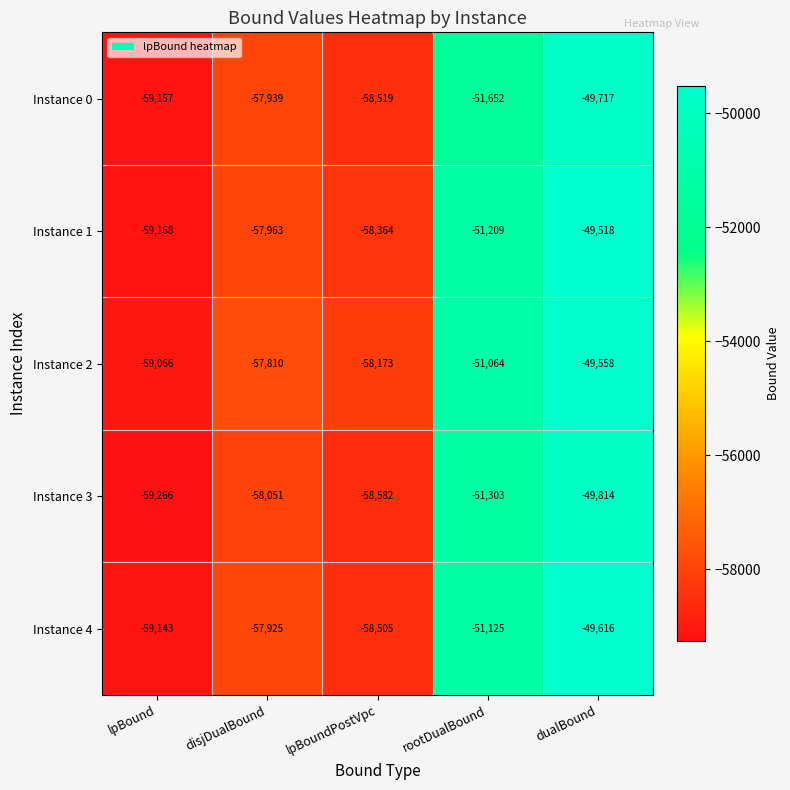

Reading left to right, what are all the values shown in this chart?

Instance 0: -59157	-57939	-58519	-51652	-49717
Instance 1: -59168	-57963	-58364	-51209	-49518
Instance 2: -59066	-57810	-58173	-51064	-49558
Instance 3: -59266	-58051	-58582	-51303	-49814
Instance 4: -59143	-57925	-58505	-51125	-49616